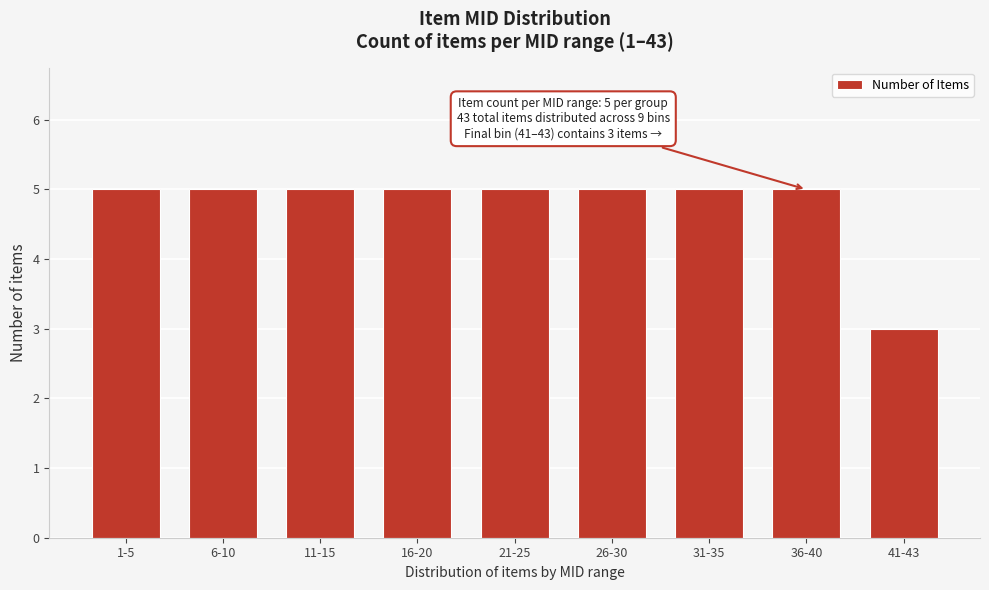

Reading left to right, list all the values displayed in this chart.

5	5	5	5	5	5	5	5	3